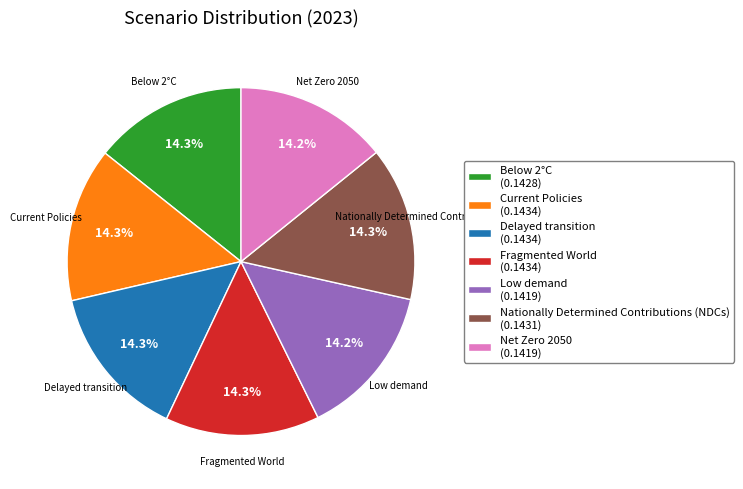

Is there a majority slice in this chart?

No